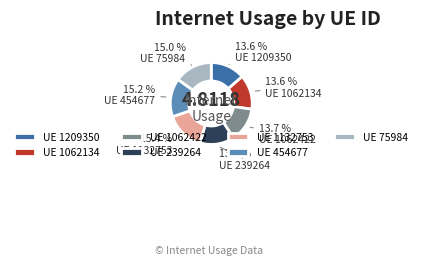

Does any single category account for the majority?

No